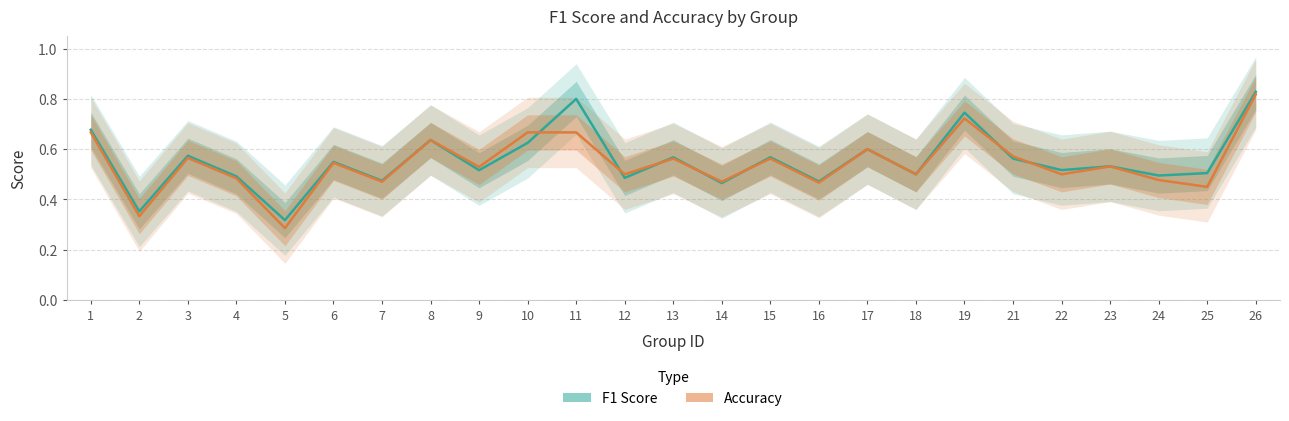

Reading left to right, what are all the values shown in this chart?

f1: 1=0.7	2=0.4	3=0.6	4=0.5	5=0.3	6=0.5	7=0.5	8=0.6	9=0.5	10=0.6	11=0.8	12=0.5	13=0.6	14=0.5	15=0.6	16=0.5	17=0.6	18=0.5	19=0.7	21=0.6	22=0.5	23=0.5	24=0.5	25=0.5	26=0.8
accuracy: 1=0.7	2=0.3	3=0.6	4=0.5	5=0.3	6=0.5	7=0.5	8=0.6	9=0.5	10=0.7	11=0.7	12=0.5	13=0.6	14=0.5	15=0.6	16=0.5	17=0.6	18=0.5	19=0.7	21=0.6	22=0.5	23=0.5	24=0.5	25=0.5	26=0.8